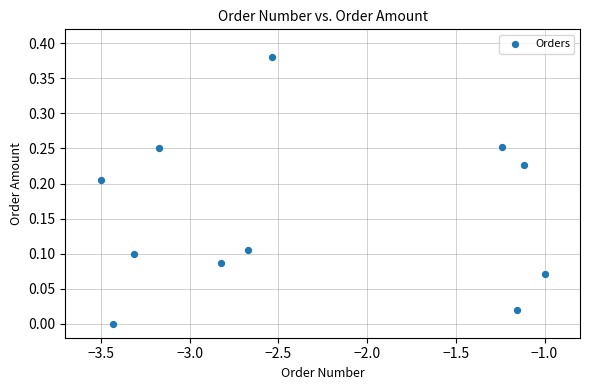

What is the range of X values (max minus min)?

2.5